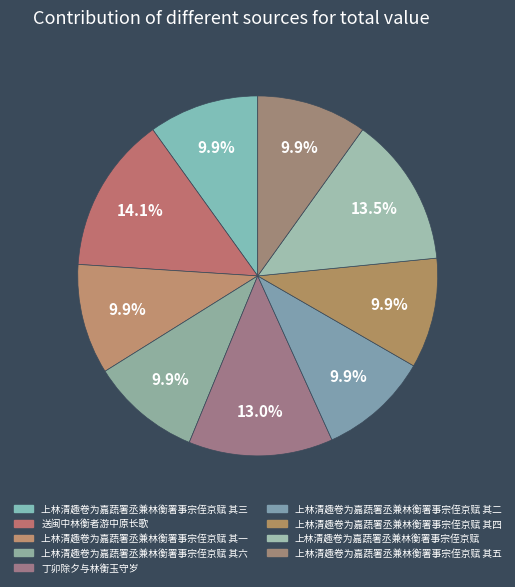

To the nearest percent, what portion does 上林清趣卷为嘉蔬署丞兼林衡署事宗侄京赋 其六 represent?

10%